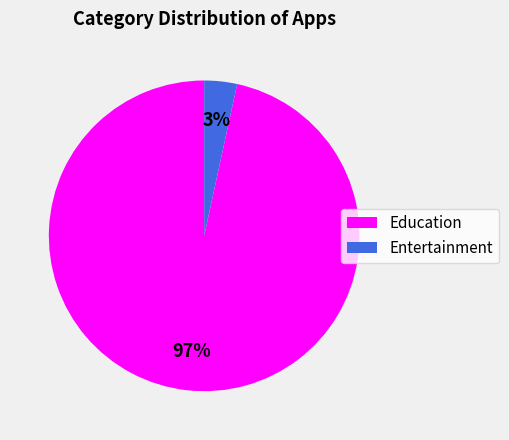

Rank the categories by value from highest to lowest.

Education, Entertainment